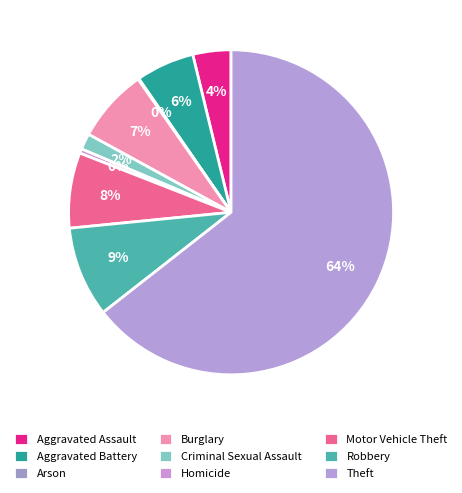

Between Arson and Criminal Sexual Assault, which is larger?

Criminal Sexual Assault